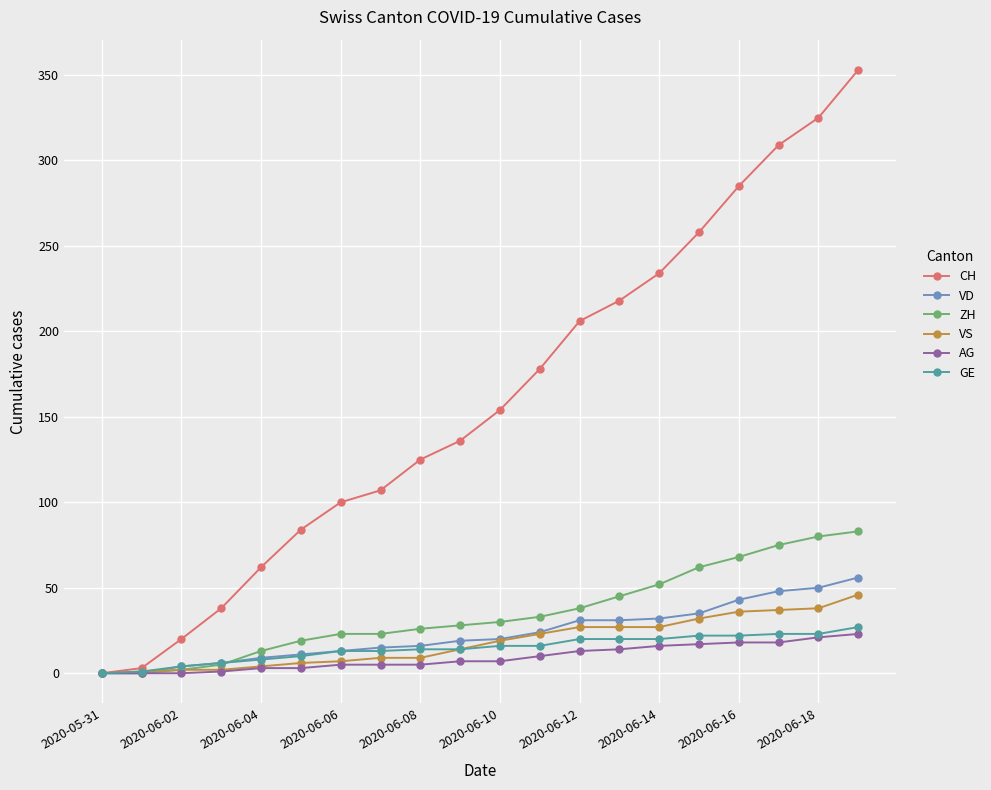

True or false: AG has more than 0 points higher than both neighbors.

False